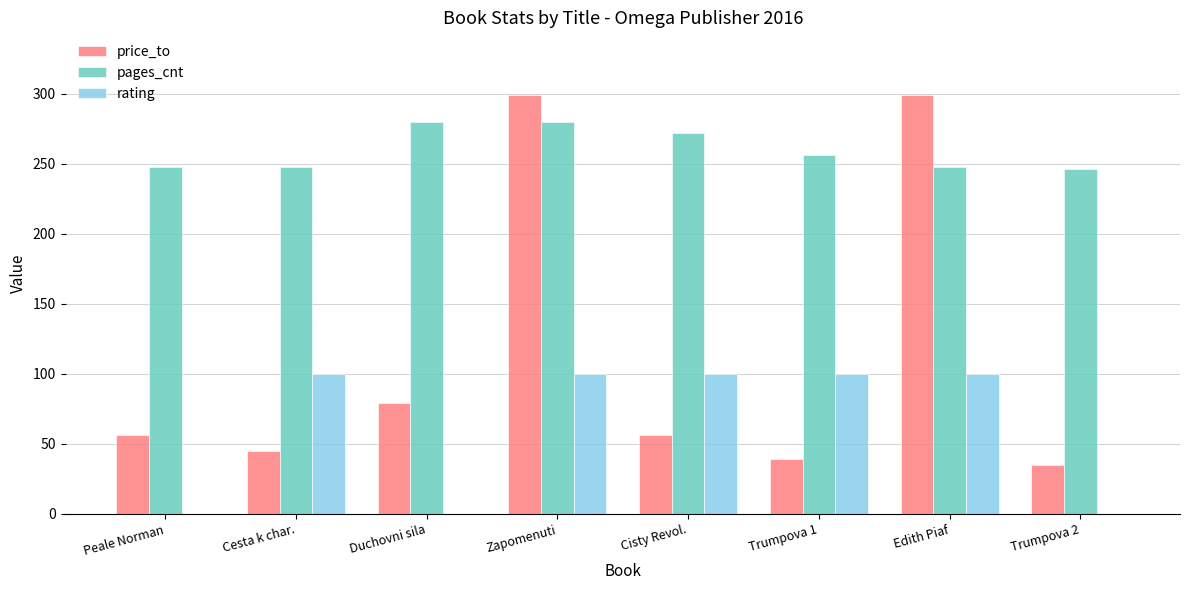

What is the greatest value displayed?

299